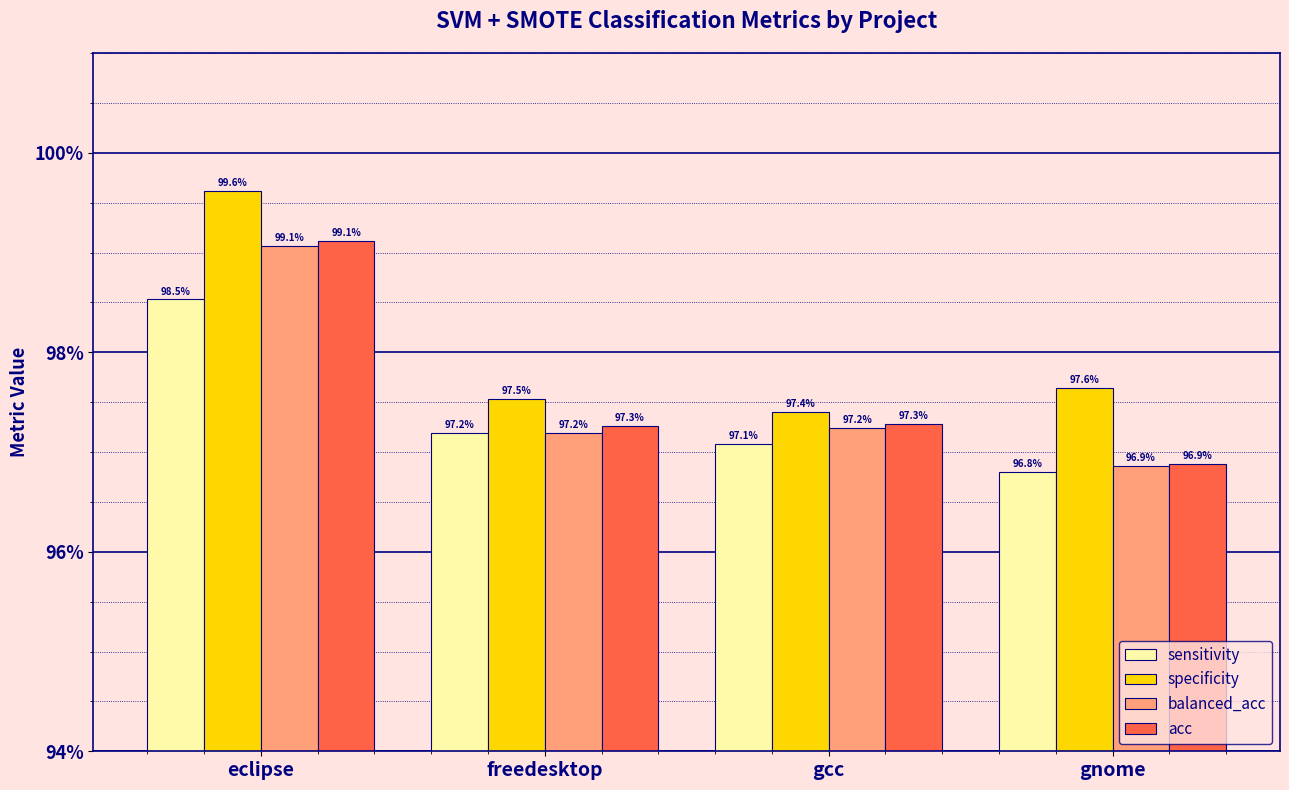

Are the bars horizontal?

No